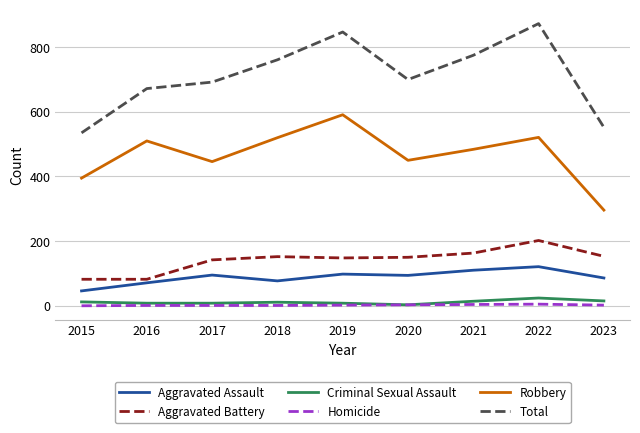

What is the minimum value for Robbery?

296